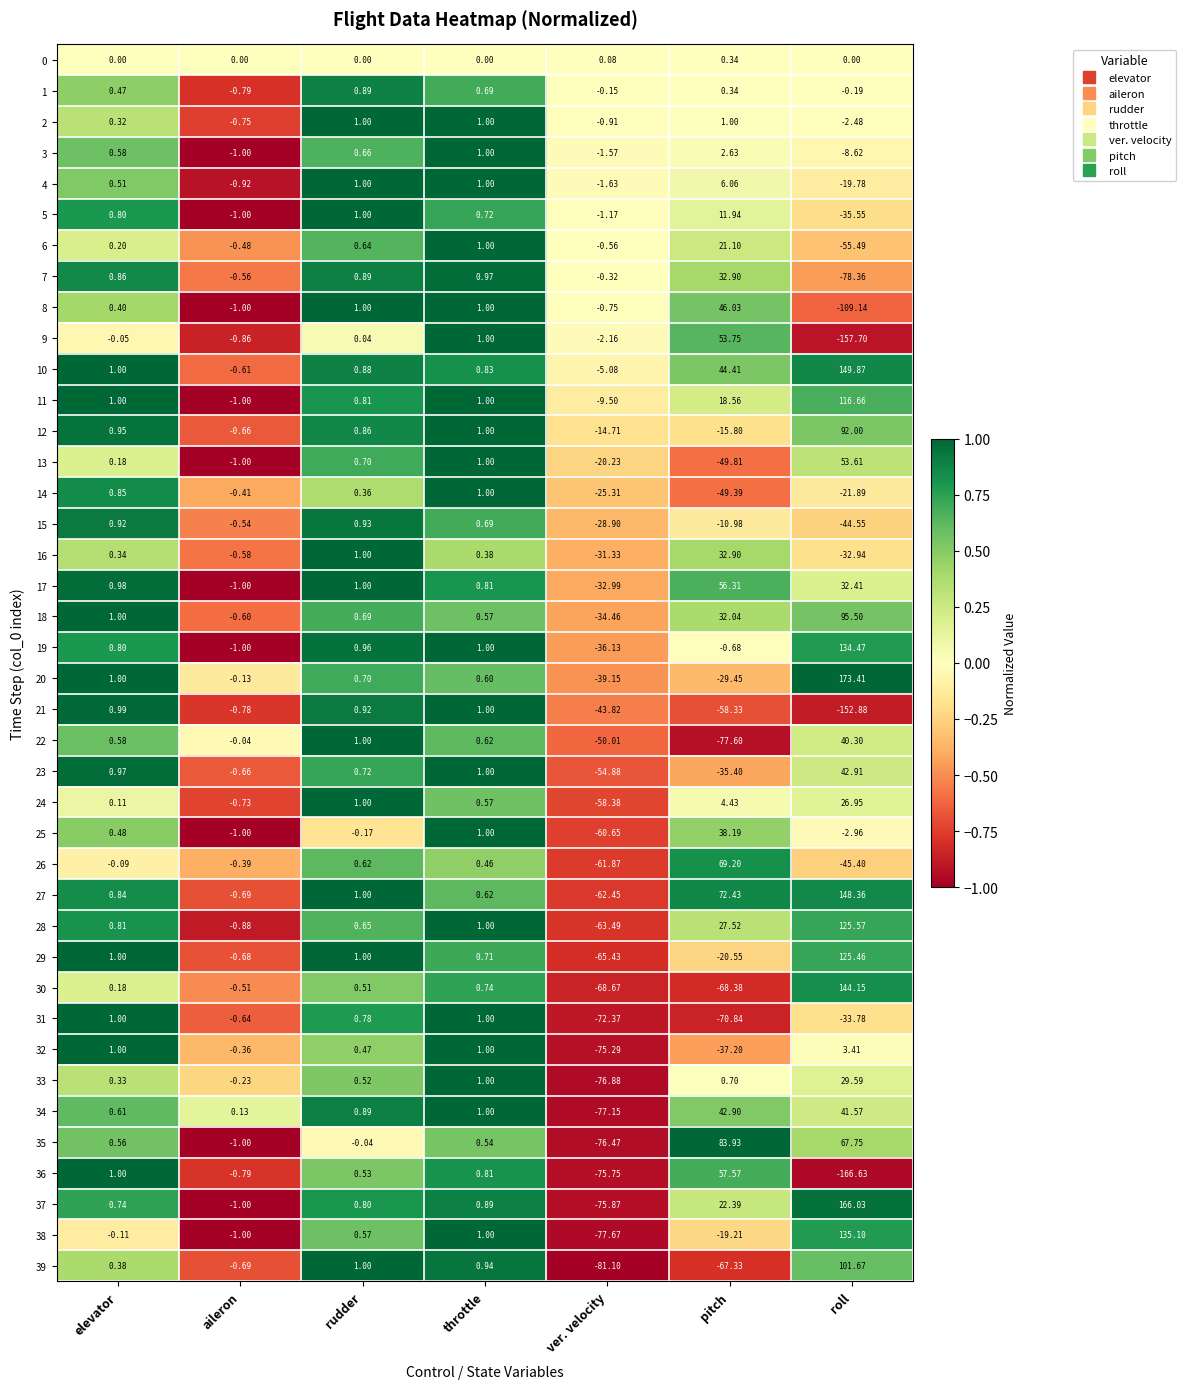

At which category is the sum across all series the highest?

roll